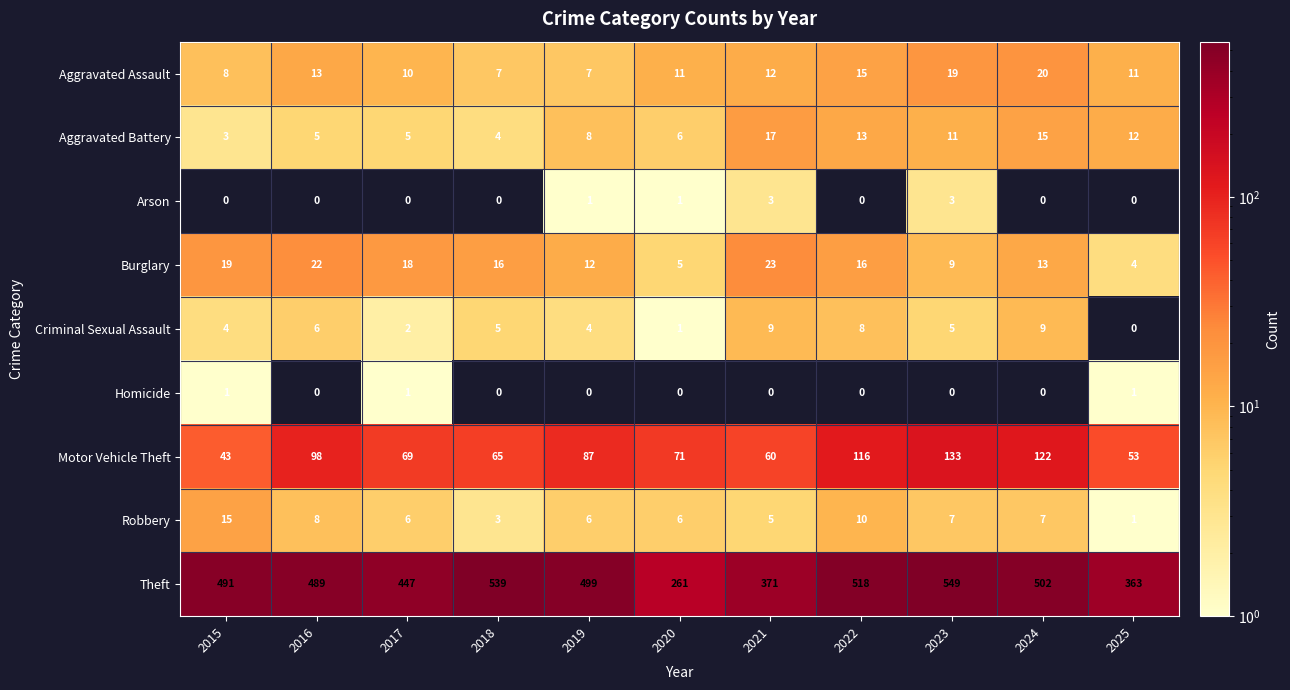

What is the sum of all Burglary values?

157